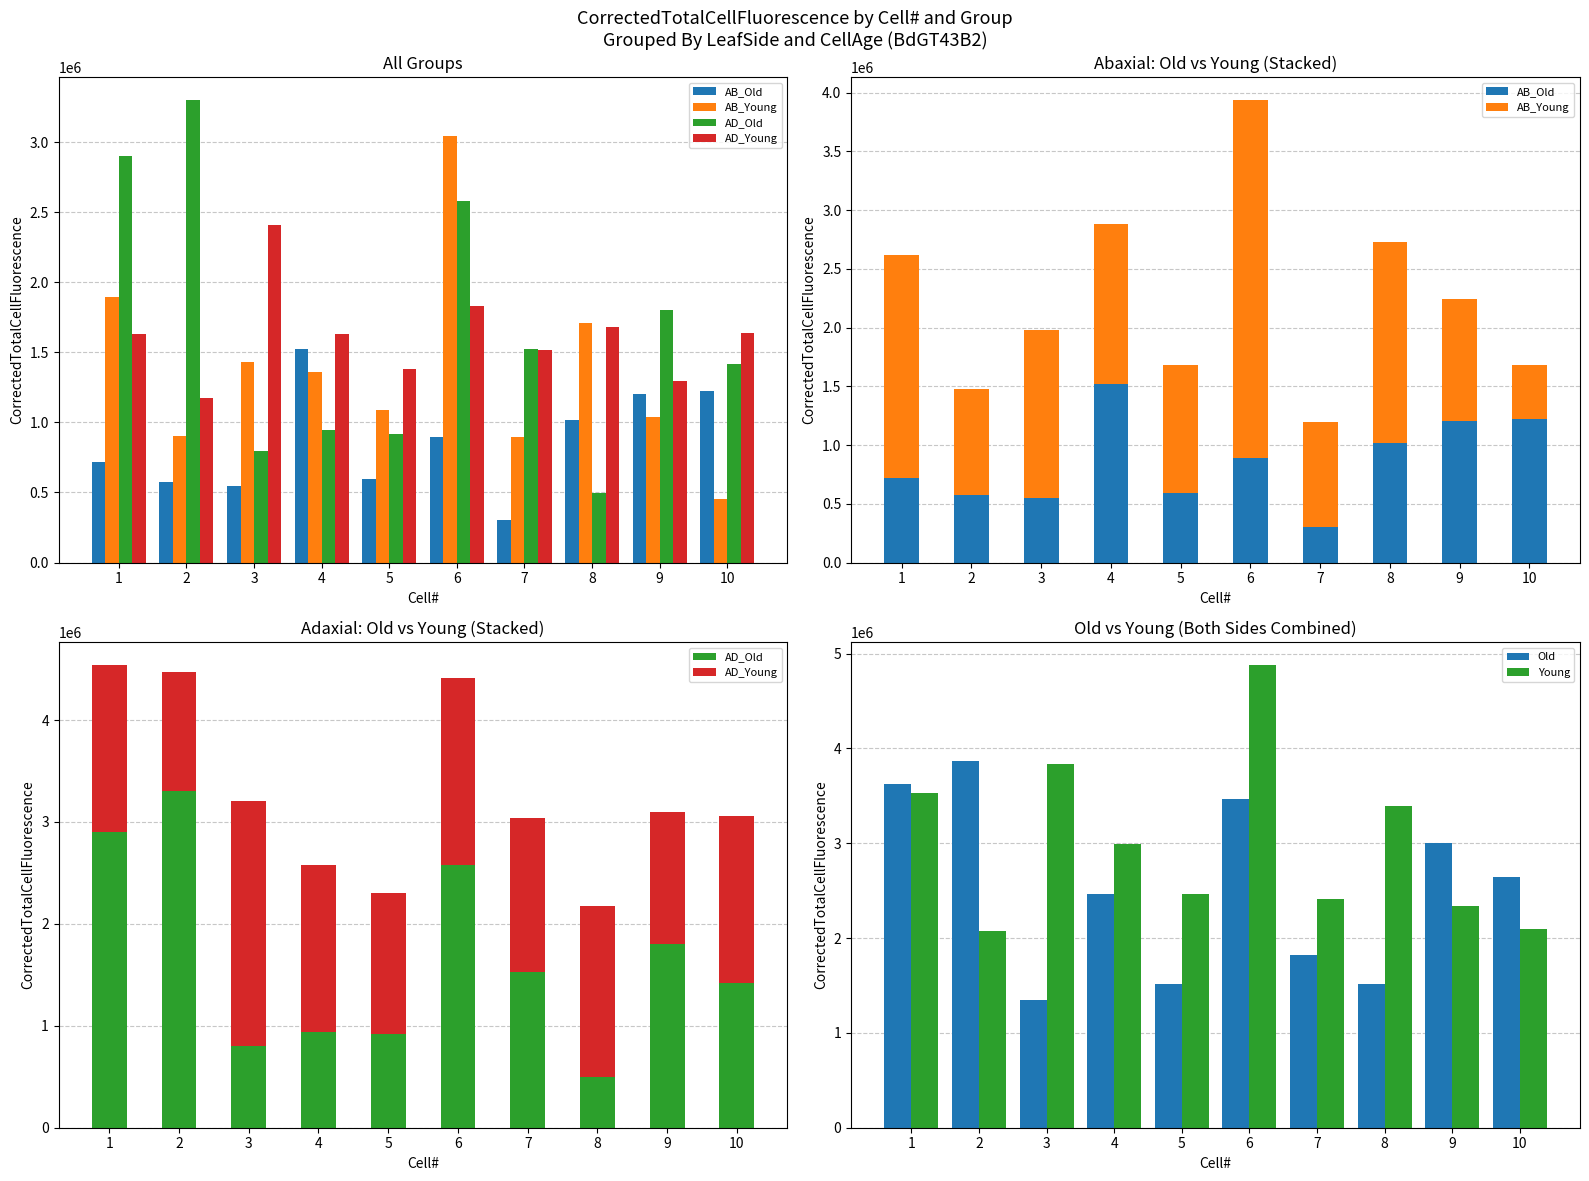

Is it true that AB_Old equals 1225904.6 at 10?

True